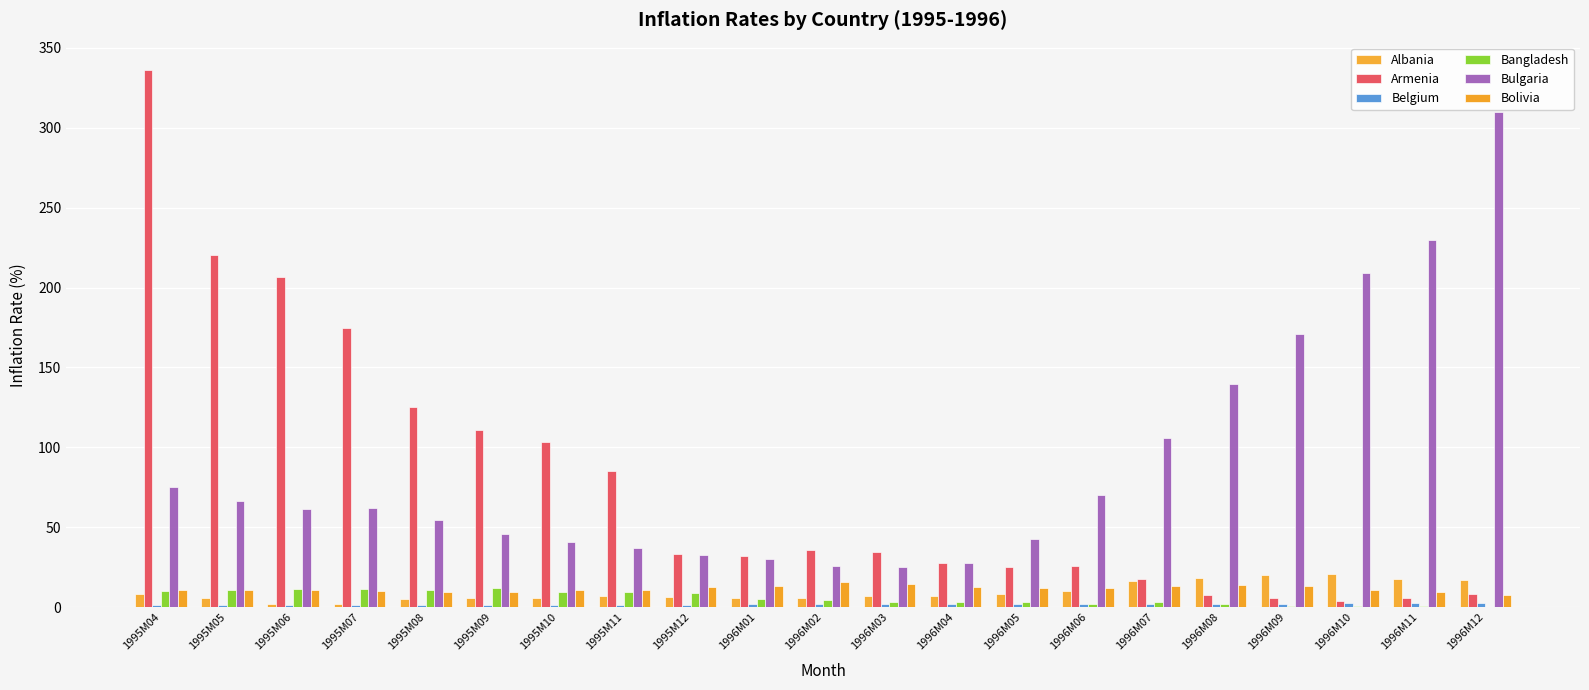

What is the sum of the Belgium values at 1996M07 and 1995M11?

3.4